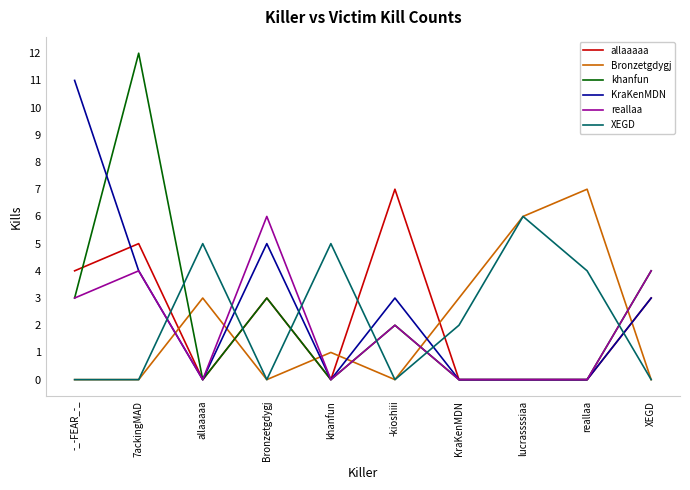

What is the difference between the reallaa values at khanfun and -kioshiii?

2